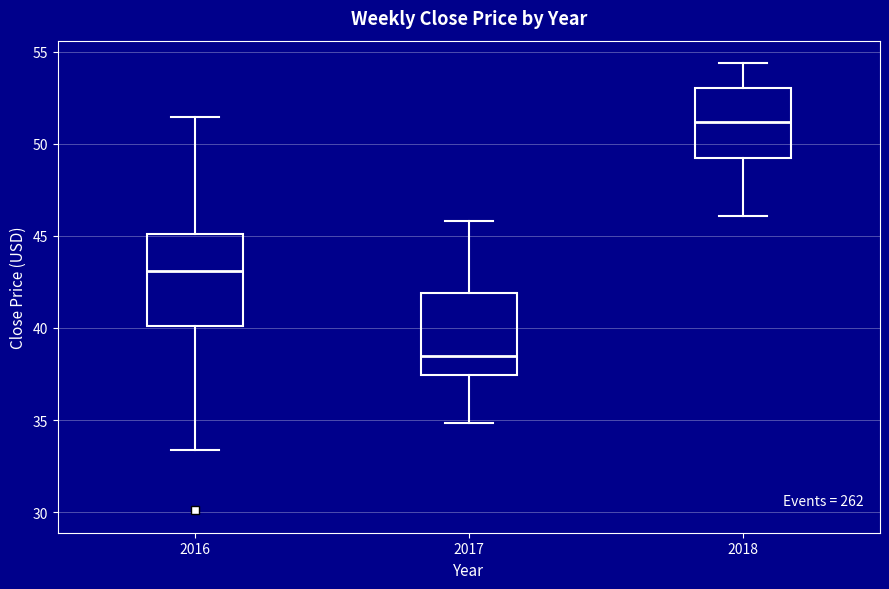

Reading left to right, transcribe this box plot: for each box, give where its median line is, the range the box spans, and where its two whiskers end, as read against the y-axis. The values are not printed on the chart, so give them approximately, as read against the axis.

2016: median 43.0, box 40.0 to 45.0, whiskers 33.5 to 51.5
2017: median 38.5, box 37.5 to 42.0, whiskers 35.0 to 46.0
2018: median 51.0, box 49.5 to 53.0, whiskers 46.0 to 54.5